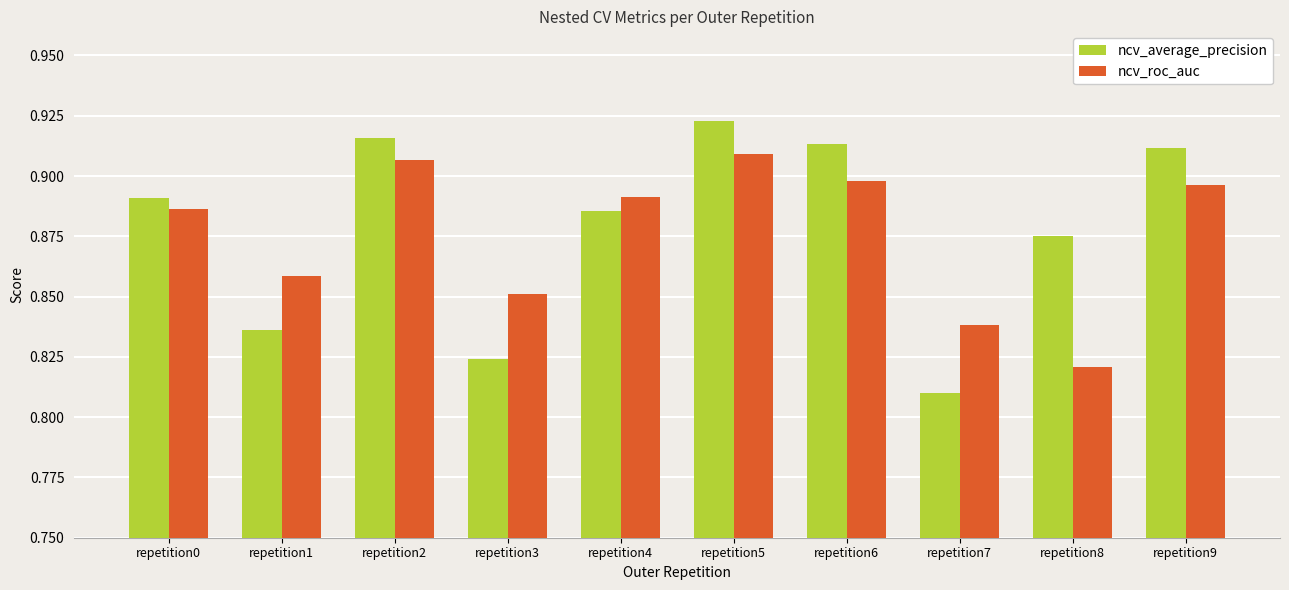

The value of ncv_average_precision at repetition6 is 0.3. True or false?

False